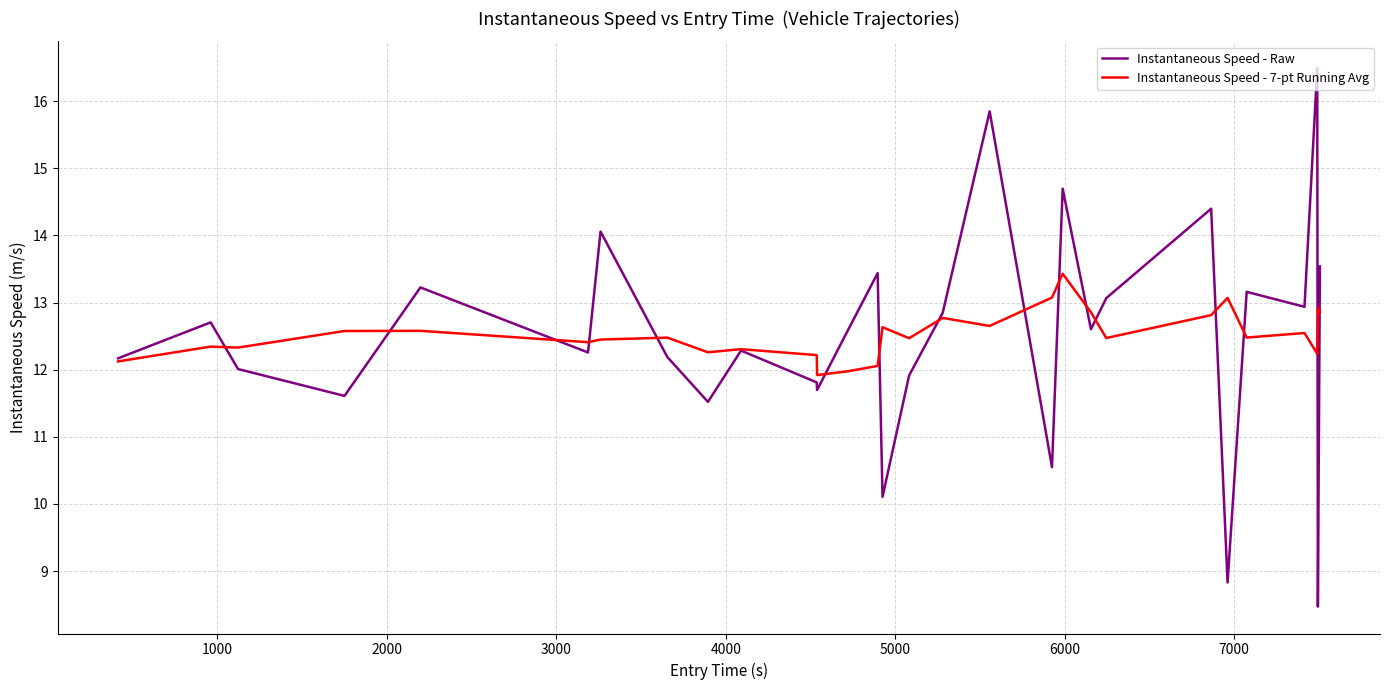

What is the greatest value displayed?

16.5